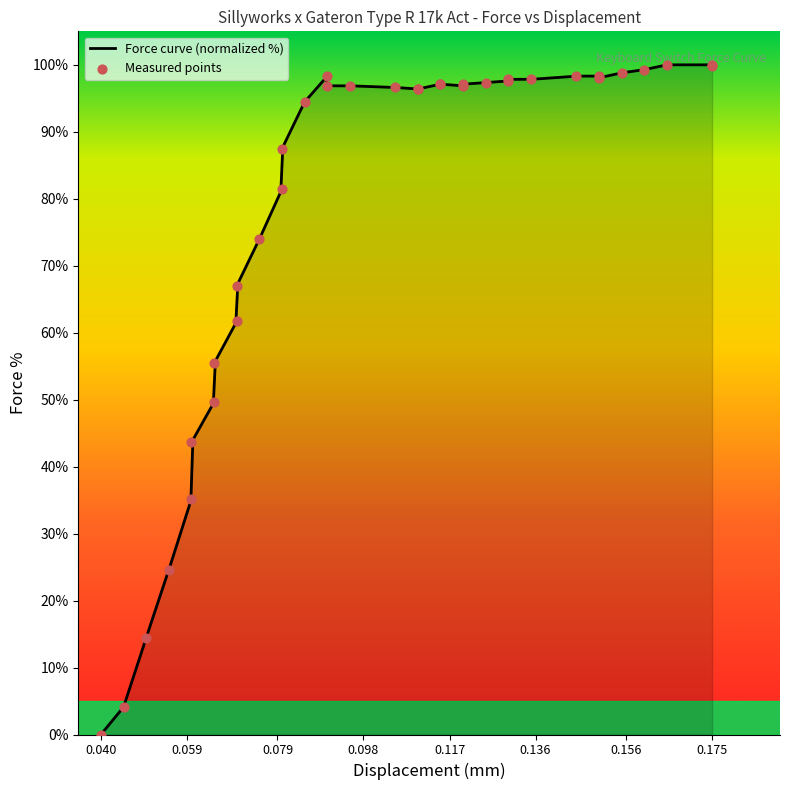

Between 51 and 80, which is larger?

80